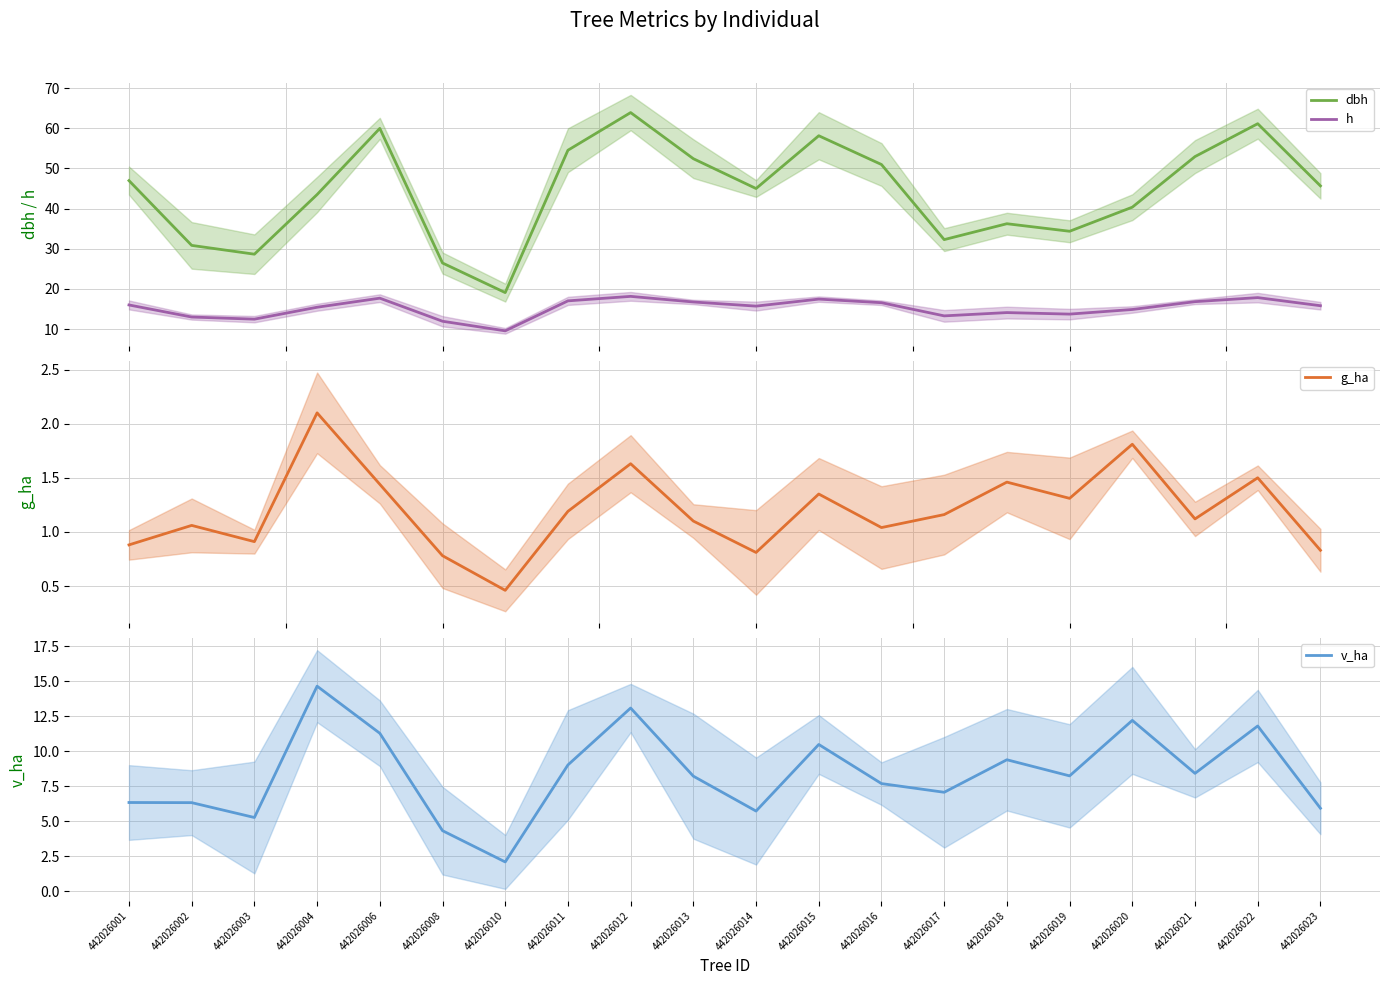

Which series has the largest total across all categories?

dbh